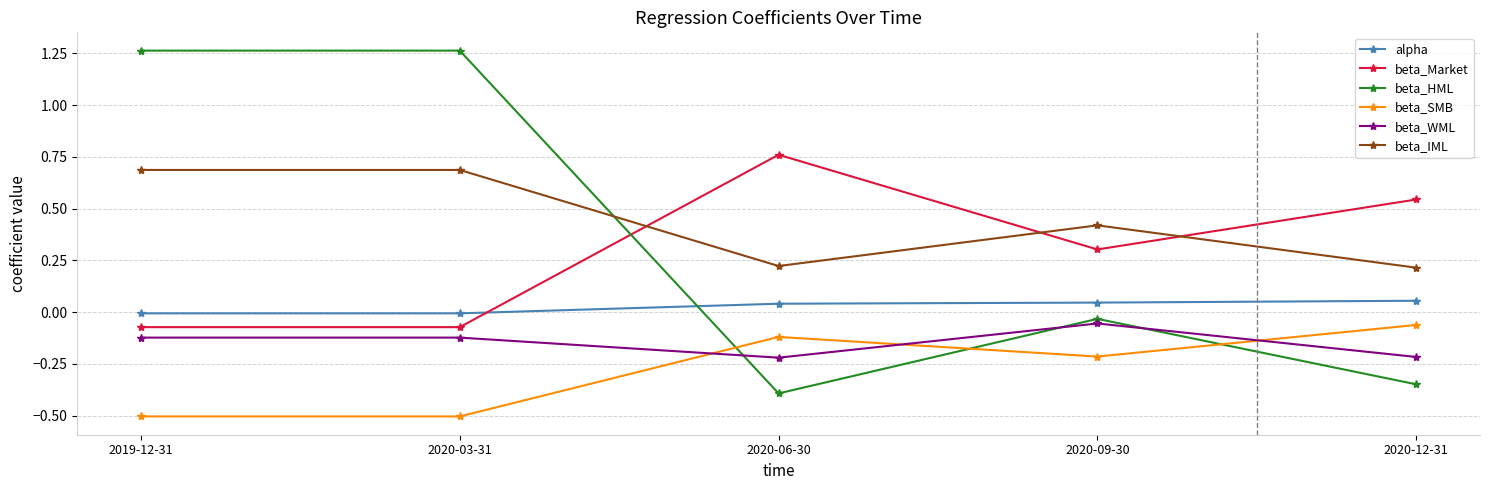

True or false: beta_HML and alpha cross at least once.

True